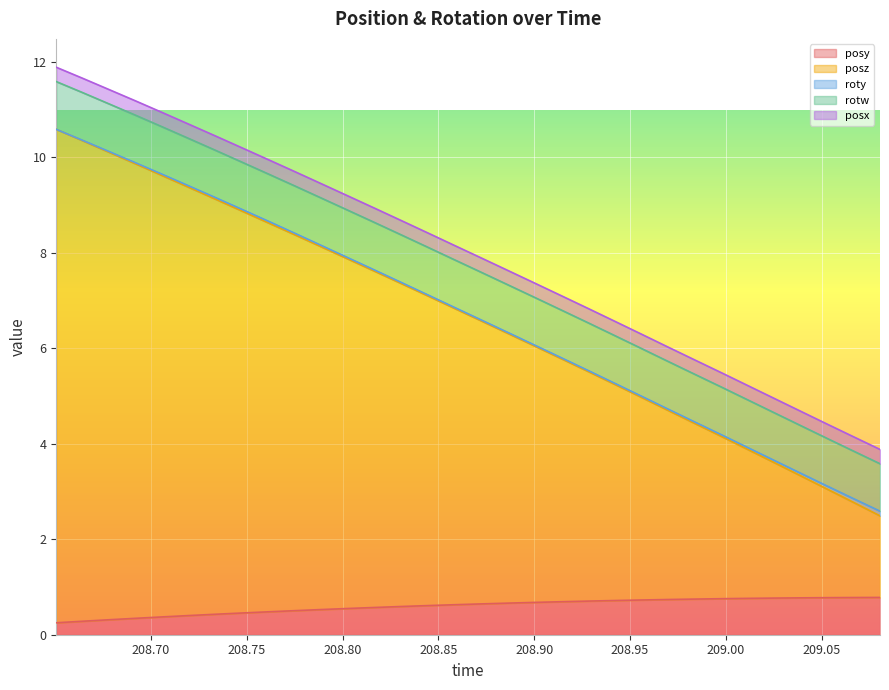

Which series has the largest total across all categories?

posz